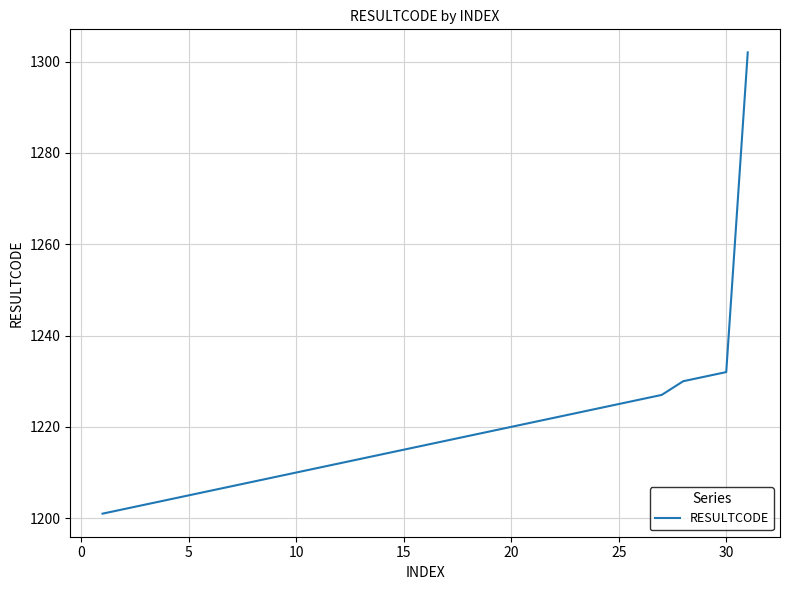

What is the minimum value shown in the chart?

1201